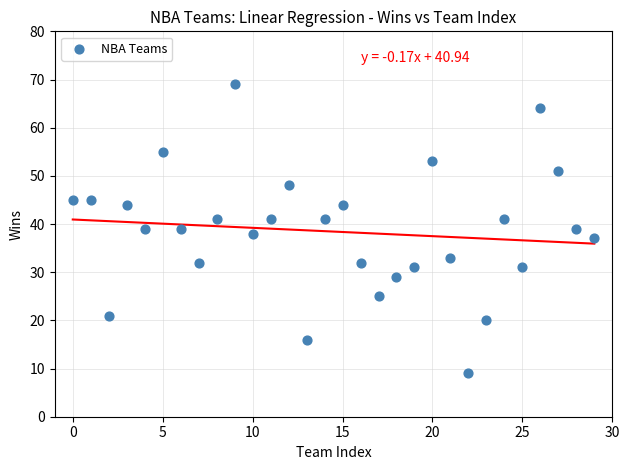

What is the range of Y values (max minus min)?

60